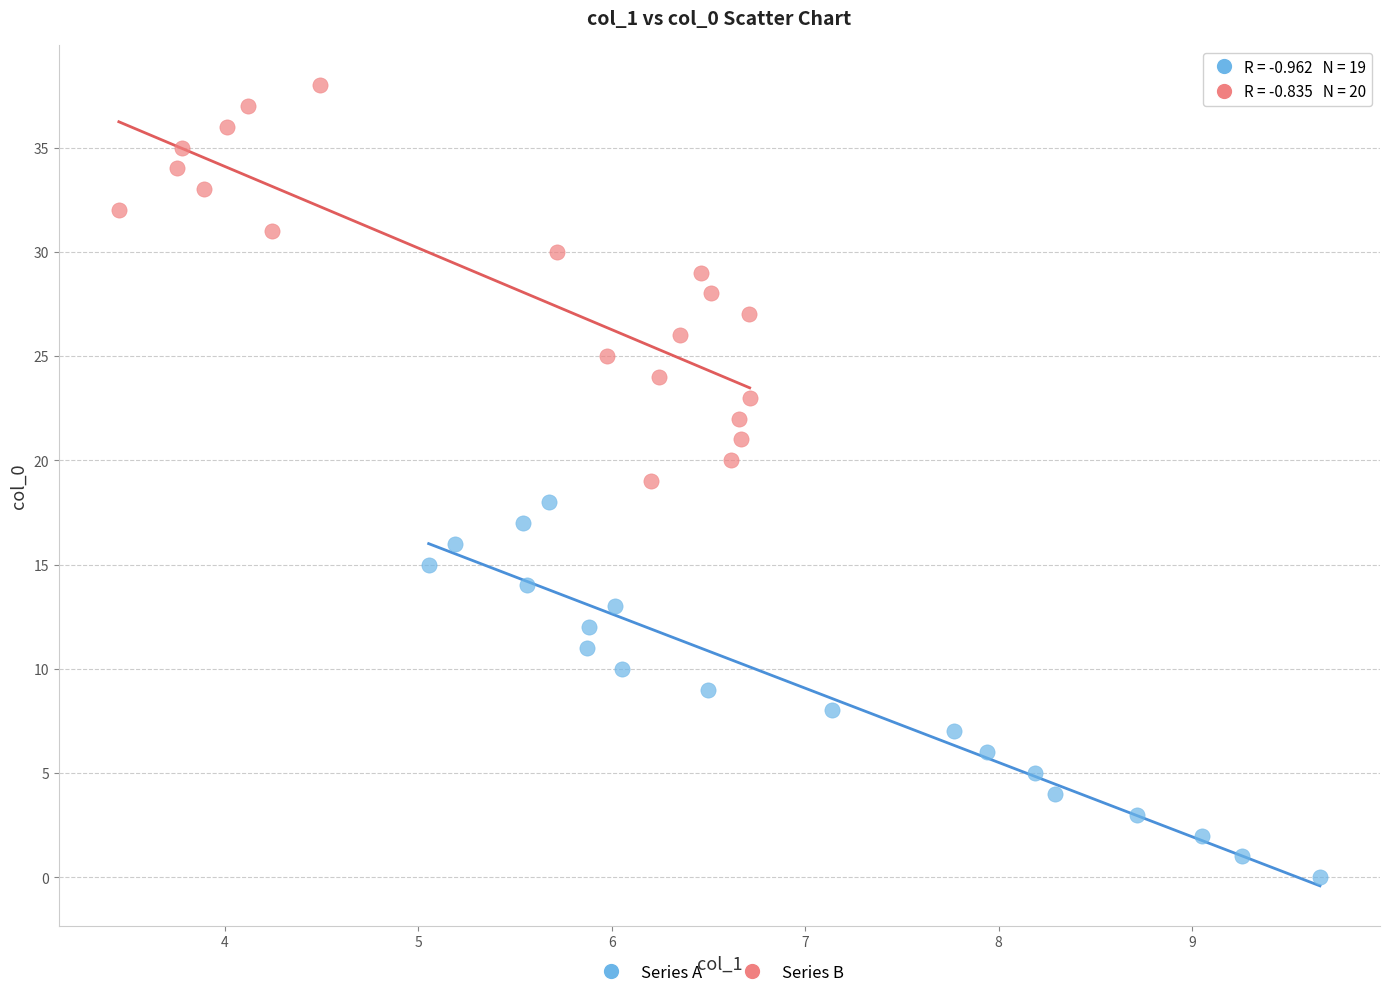

Which series has the widest spread of Y values?

Series B